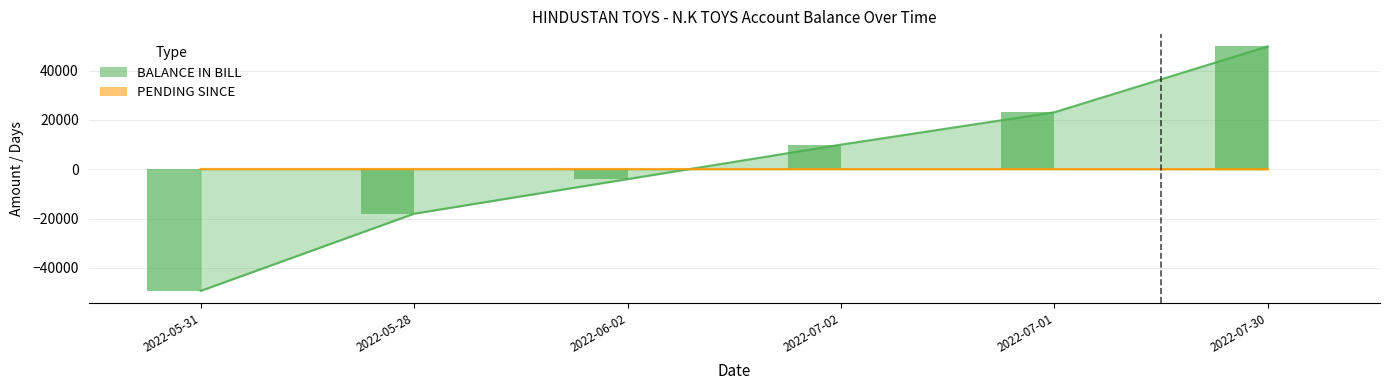

List the series in order of their overall mean, lowest first.

PENDING SINCE, BALANCE IN BILL